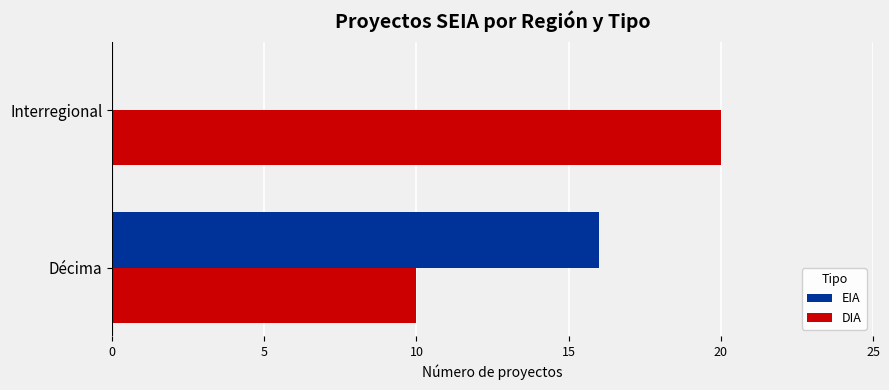

What is the sum of the DIA values at Interregional and Décima?

30